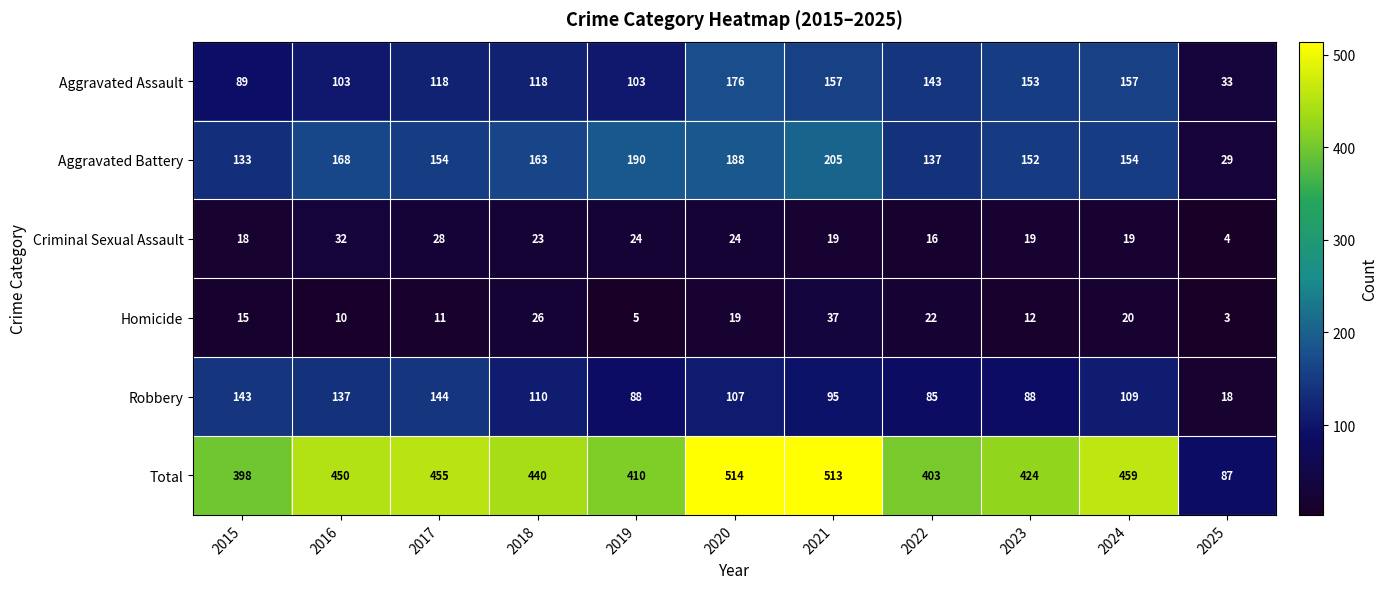

What is the difference between the second highest and second lowest values in the Robbery series?

58